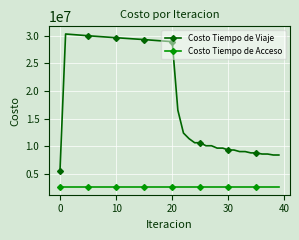

List the series in order of their peak value, highest first.

Costo Tiempo de Viaje, Costo Tiempo de Acceso